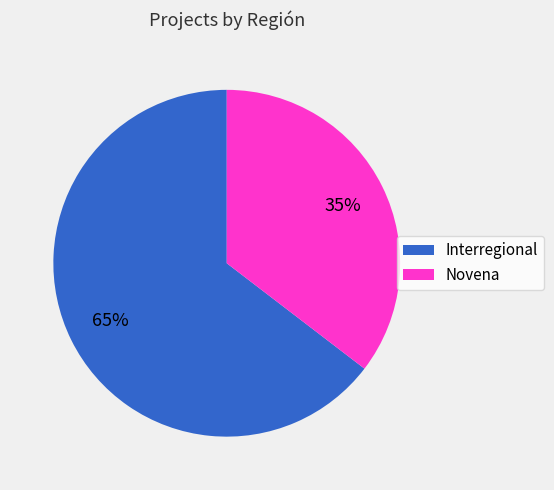

What is the ratio of the value at Novena to the value at Interregional?

0.5